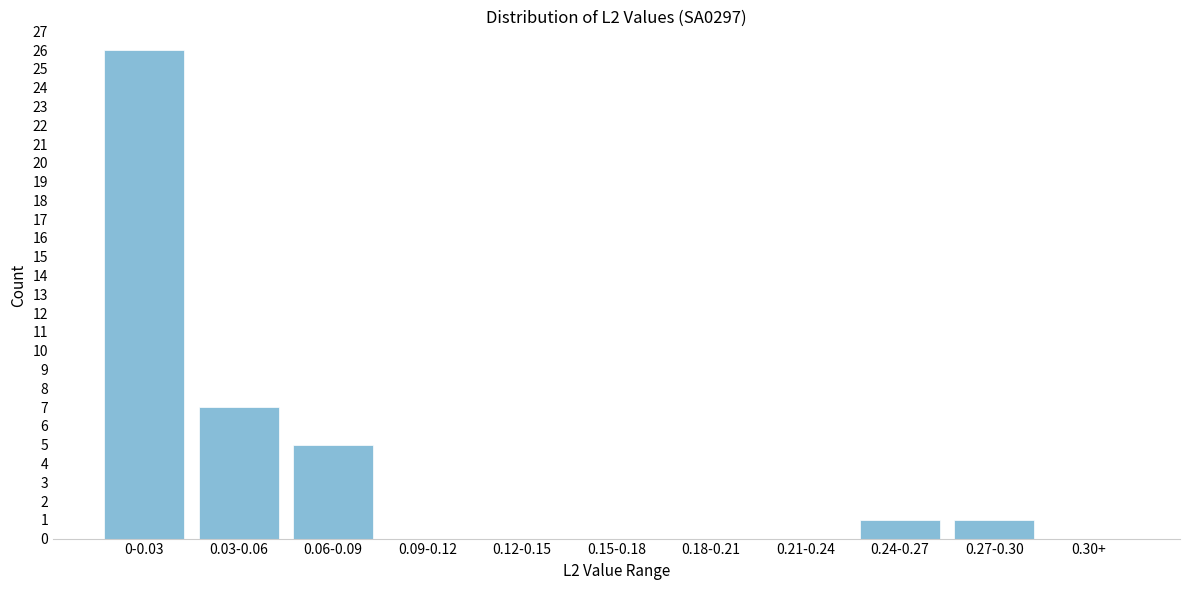

Reading left to right, what are all the values shown in this chart?

0-0.03=26	0.03-0.06=7	0.06-0.09=5	0.09-0.12=0	0.12-0.15=0	0.15-0.18=0	0.18-0.21=0	0.21-0.24=0	0.24-0.27=1	0.27-0.30=1	0.30+=0